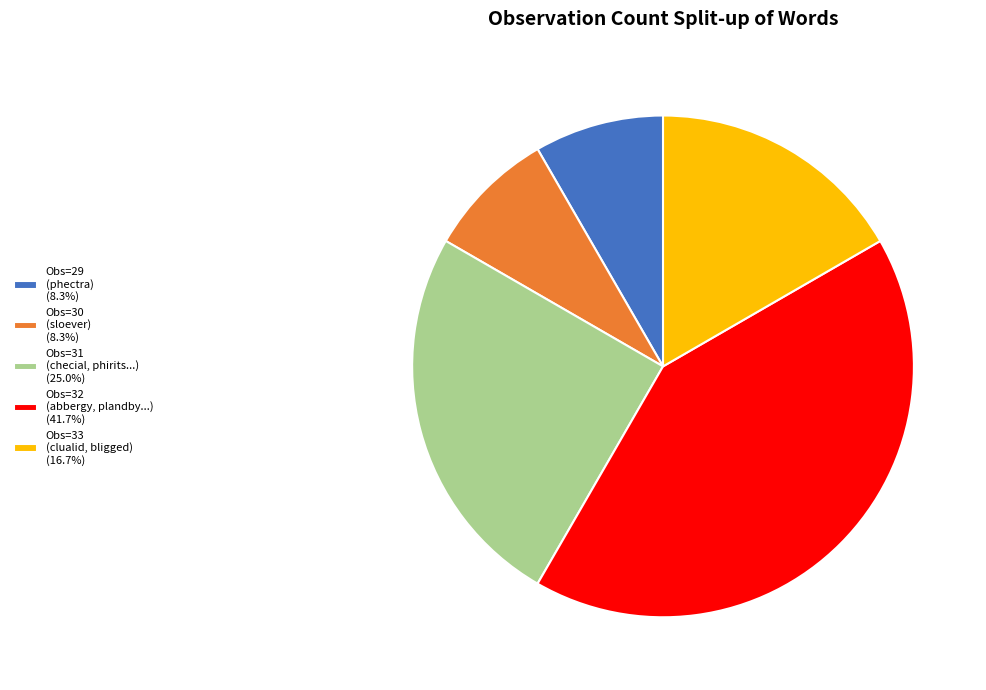

Approximately how many times larger is the value at Obs=31 (checial, phirits...) (25.0%) compared to Obs=29 (phectra) (8.3%)?

3.0